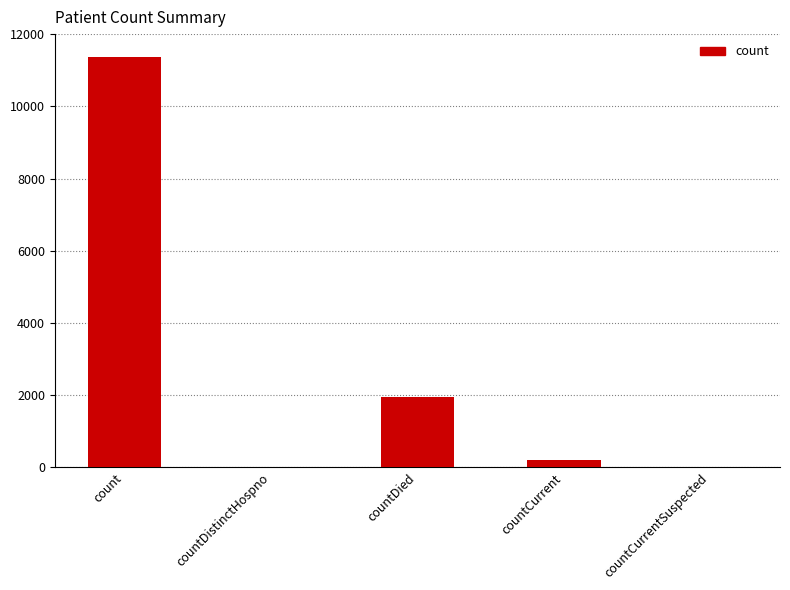

The value at countDistinctHospno is 5508. True or false?

False